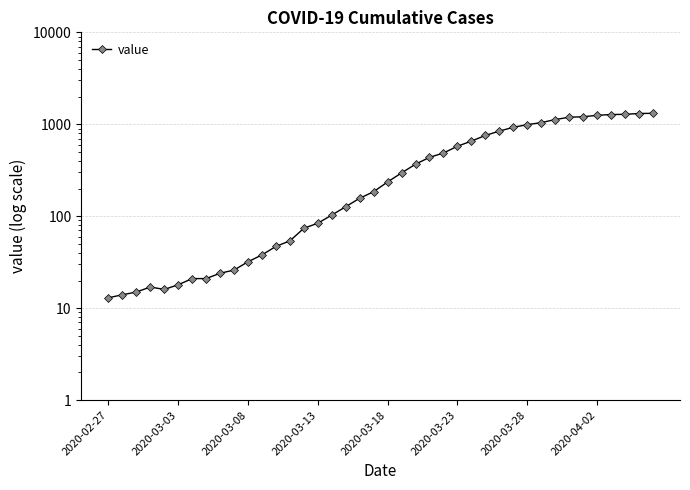

Reading left to right, what are all the values shown in this chart?

13	14	15	17	16	18	21	21	24	26	32	38	47	54	74	84	103	127	157	185	236	296	368	437	487	577	656	756	843	927	991	1042	1126	1192	1208	1251	1277	1283	1310	1317